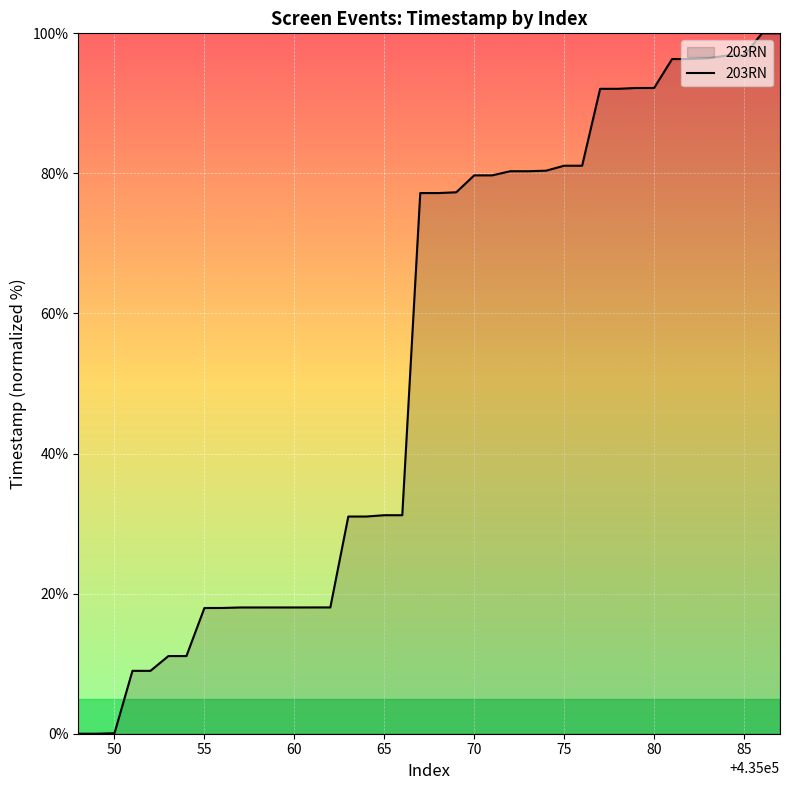

What is the maximum value shown in the chart?

100.0